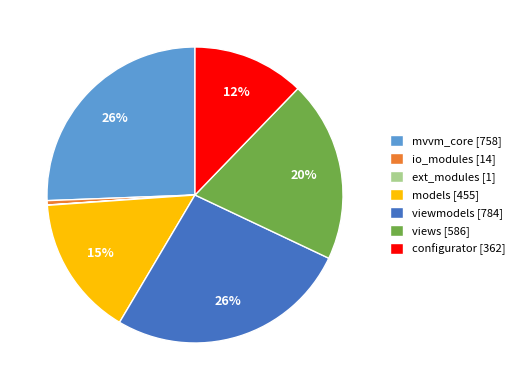

Is the sum of configurator [362] and mvvm_core [758] greater than half?

No